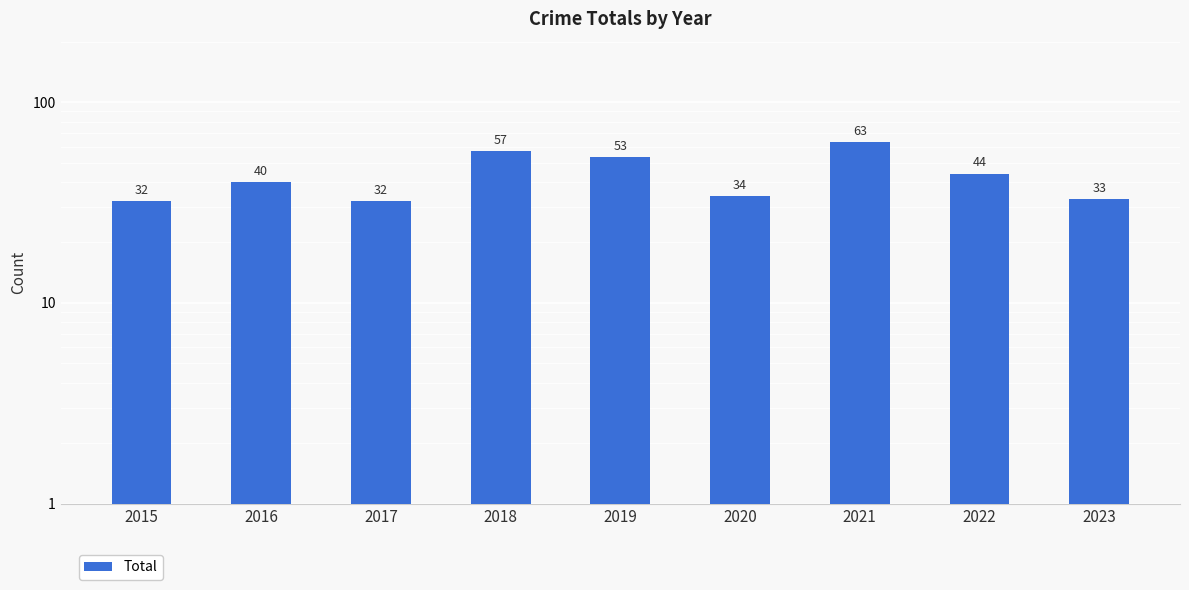

List the labels in order of value, smallest first.

2015, 2017, 2023, 2020, 2016, 2022, 2019, 2018, 2021